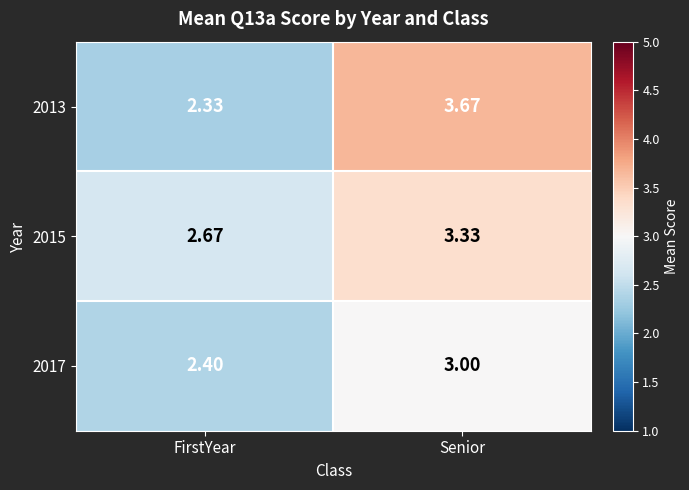

How many series are shown in this chart?

3